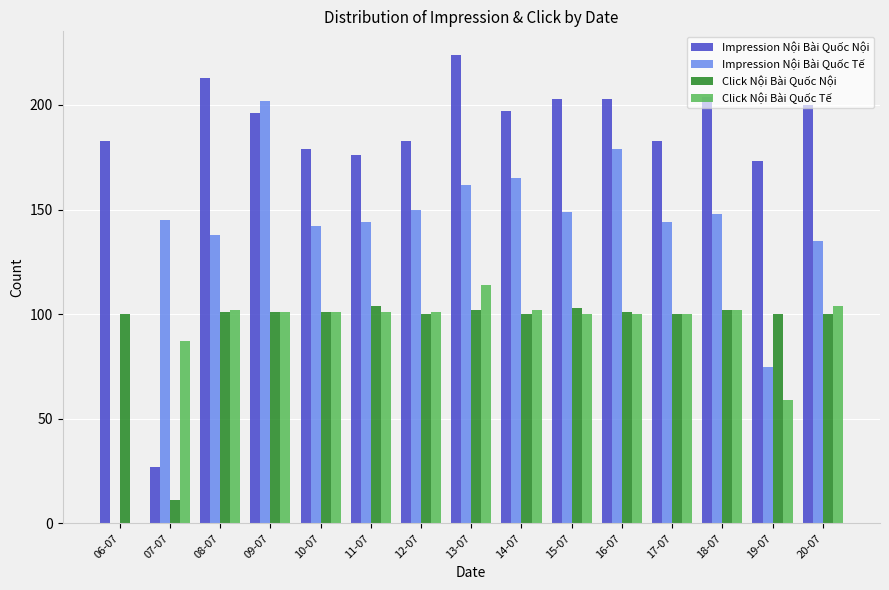

Reading left to right, transcribe all the data shown in this chart.

Impression Nội Bài Quốc Nội: 06-07=183	07-07=27	08-07=213	09-07=196	10-07=179	11-07=176	12-07=183	13-07=224	14-07=197	15-07=203	16-07=203	17-07=183	18-07=204	19-07=173	20-07=200
Impression Nội Bài Quốc Tế: 06-07=0	07-07=145	08-07=138	09-07=202	10-07=142	11-07=144	12-07=150	13-07=162	14-07=165	15-07=149	16-07=179	17-07=144	18-07=148	19-07=75	20-07=135
Click Nội Bài Quốc Nội: 06-07=100	07-07=11	08-07=101	09-07=101	10-07=101	11-07=104	12-07=100	13-07=102	14-07=100	15-07=103	16-07=101	17-07=100	18-07=102	19-07=100	20-07=100
Click Nội Bài Quốc Tế: 06-07=0	07-07=87	08-07=102	09-07=101	10-07=101	11-07=101	12-07=101	13-07=114	14-07=102	15-07=100	16-07=100	17-07=100	18-07=102	19-07=59	20-07=104